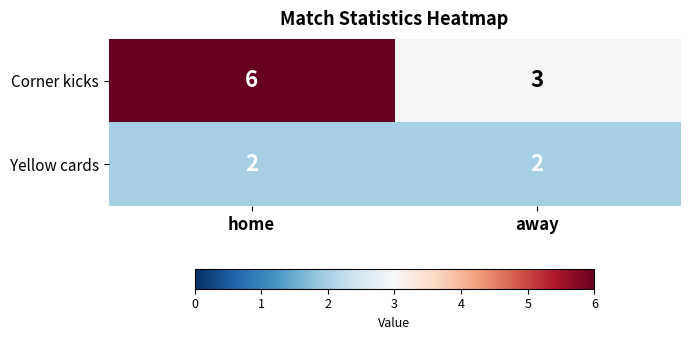

What is the difference between the maximum and minimum values in the Corner kicks series?

3